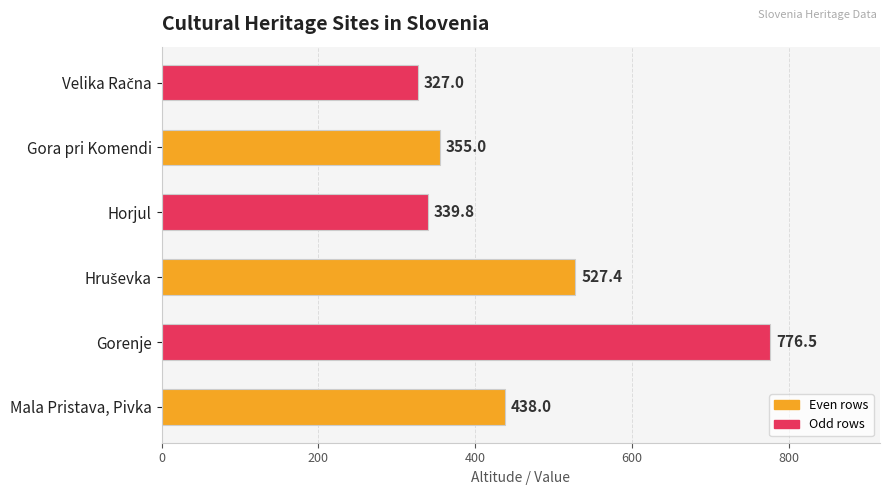

The value at Gorenje is 1396.9. True or false?

False